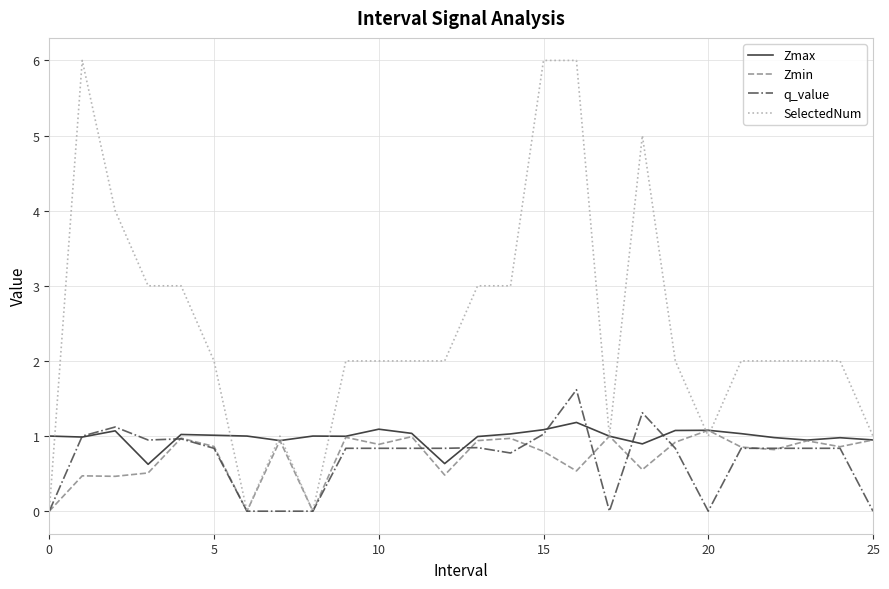

Which series has the widest spread of values?

SelectedNum